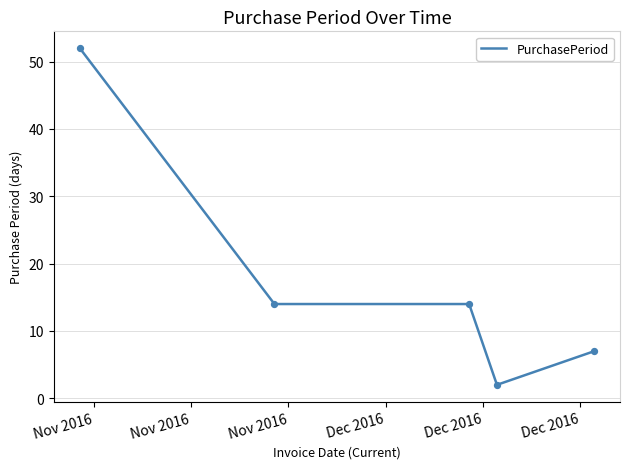

What is the sum of all values?

89